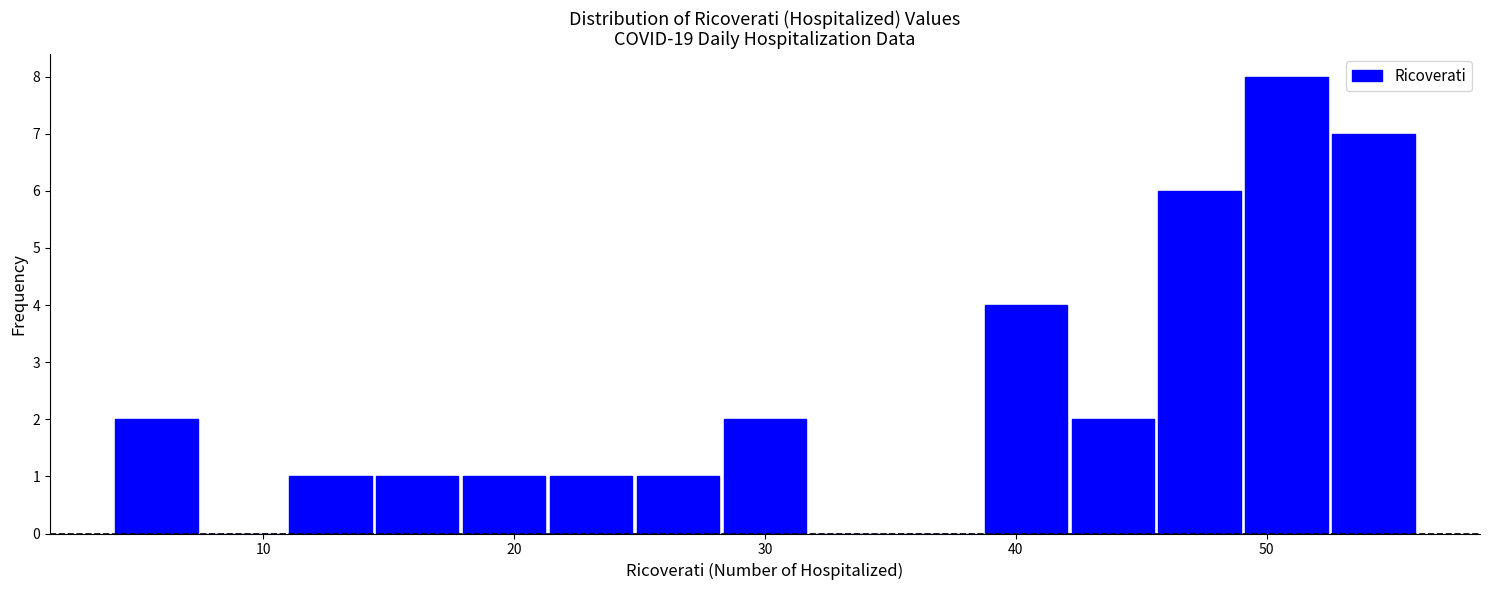

Around what value on the x-axis is the tallest bar? Give the approximate position of its centre, as read against the axis.

51